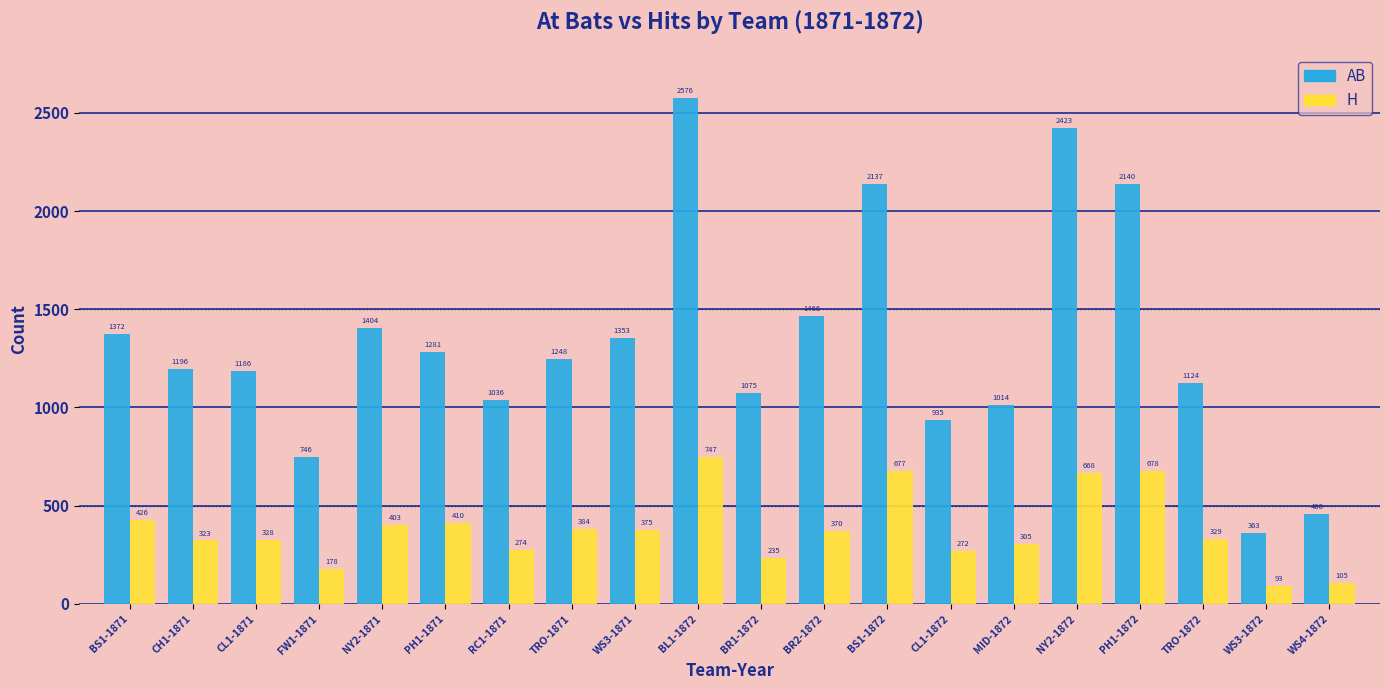

How many series are shown in this chart?

2